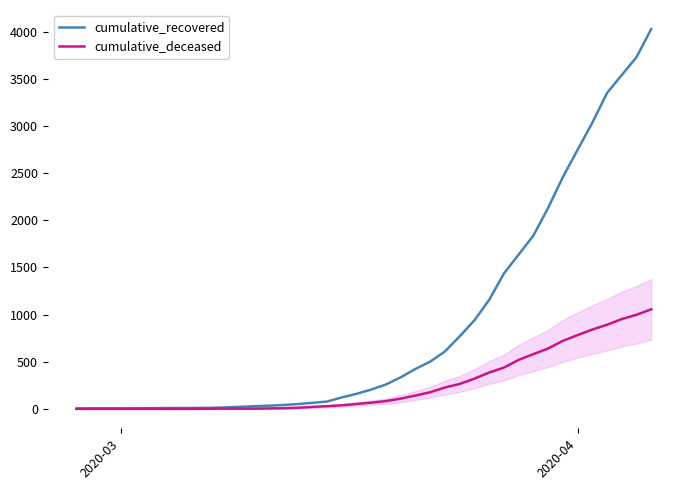

How many data points in cumulative_recovered are above 204?

19